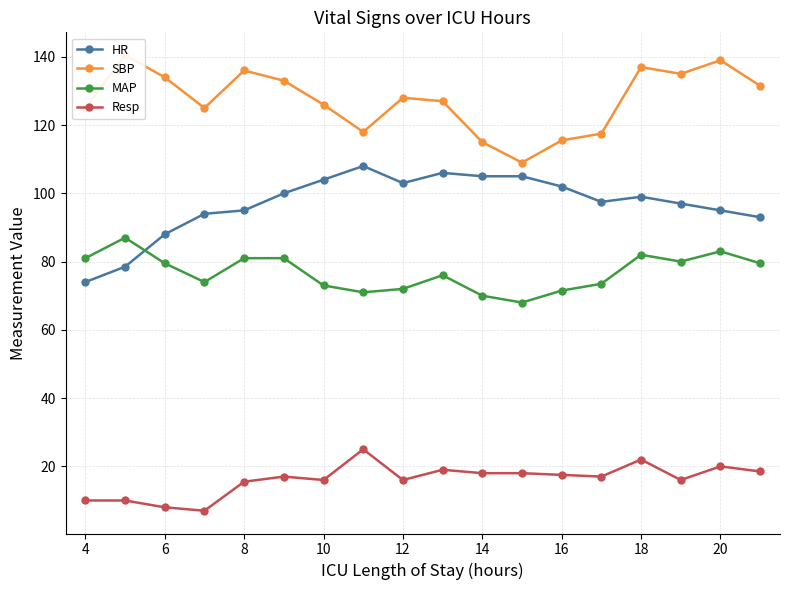

List the series in order of their peak value, highest first.

SBP, HR, MAP, Resp